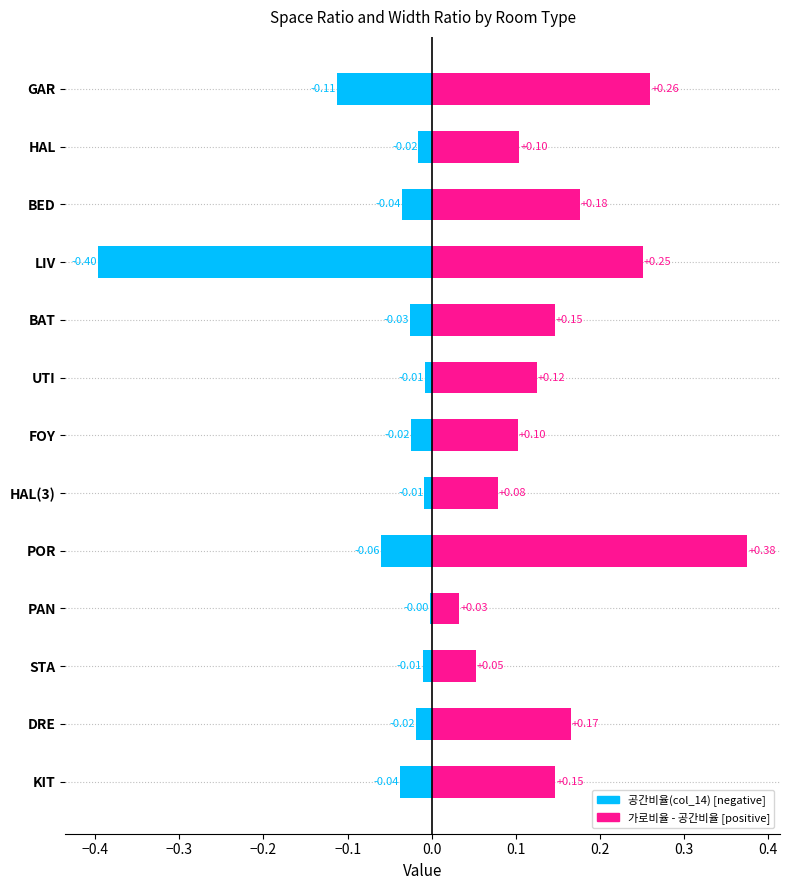

Is it true that 공간비율(col_14) equals 0.0 at PAN?

False